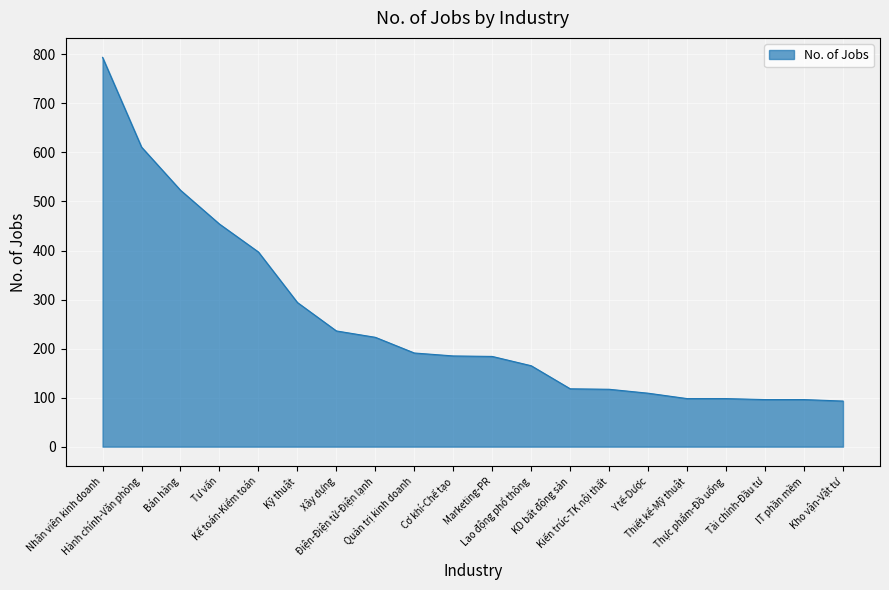

Which category has the highest value across all series?

Nhân viên kinh doanh